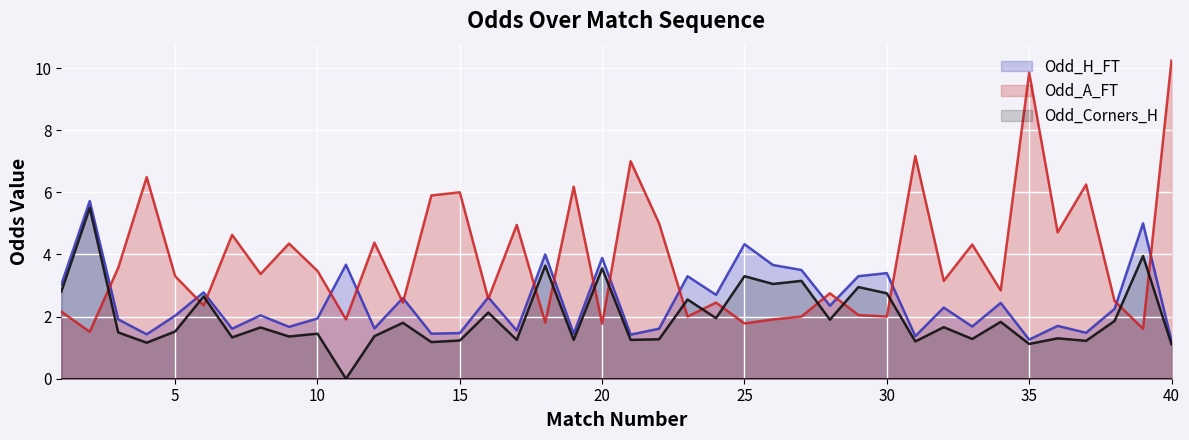

Reading right to left, what are all the values shown in this chart?

Odd_H_FT: 1.2	5.0	2.2	1.5	1.7	1.3	2.4	1.7	2.3	1.4	3.4	3.3	2.4	3.5	3.7	4.3	2.7	3.3	1.6	1.4	3.9	1.4	4.0	1.6	2.6	1.5	1.4	2.6	1.6	3.7	1.9	1.7	2.0	1.6	2.8	2.0	1.4	1.9	5.7	3.0
Odd_A_FT: 10.2	1.6	2.5	6.2	4.7	9.8	2.8	4.3	3.1	7.2	2.0	2.0	2.8	2.0	1.9	1.8	2.5	2.0	5.0	7.0	1.8	6.2	1.8	5.0	2.6	6.0	5.9	2.5	4.4	1.9	3.5	4.3	3.4	4.6	2.4	3.3	6.5	3.6	1.5	2.2
Odd_Corners_H: 1.1	4.0	1.9	1.2	1.3	1.1	1.8	1.3	1.7	1.2	2.8	3.0	1.9	3.1	3.0	3.3	1.9	2.5	1.3	1.2	3.5	1.2	3.6	1.2	2.1	1.2	1.2	1.8	1.4	0.0	1.4	1.4	1.6	1.3	2.6	1.5	1.2	1.5	5.5	2.8